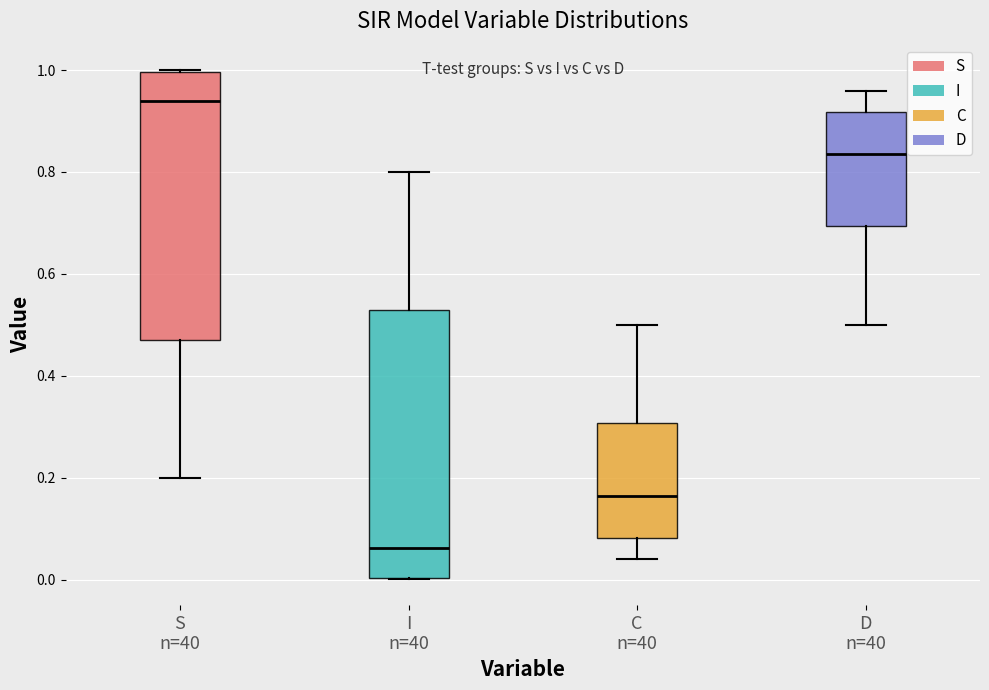

Where does the lower whisker of the box for D n=40 end on the y-axis? The values are not printed on the chart, so give them approximately, as read against the axis.

0.50